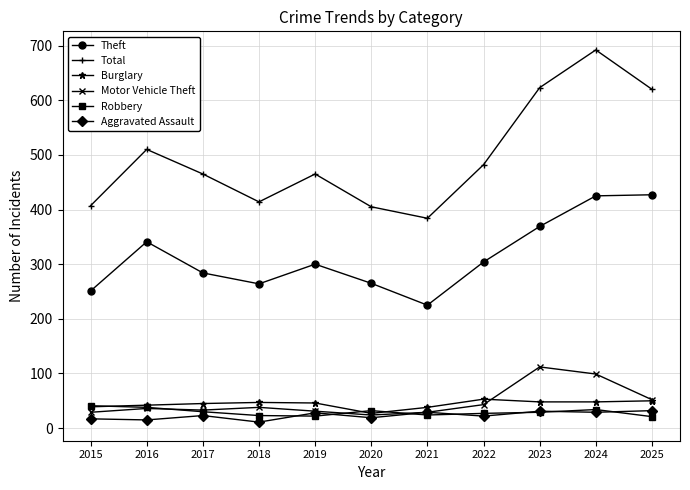

Read the Motor Vehicle Theft value at 2022.

43